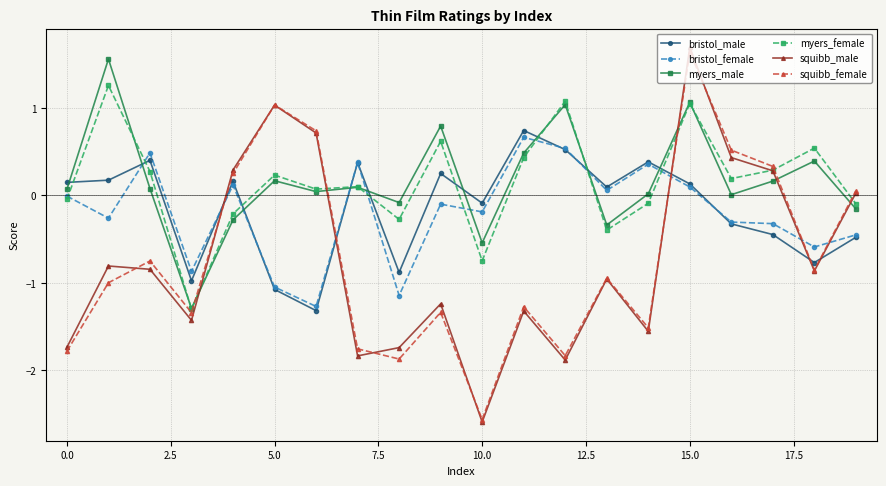

Rank the series by their maximum value, from lowest to highest.

bristol_female, bristol_male, myers_female, myers_male, squibb_female, squibb_male